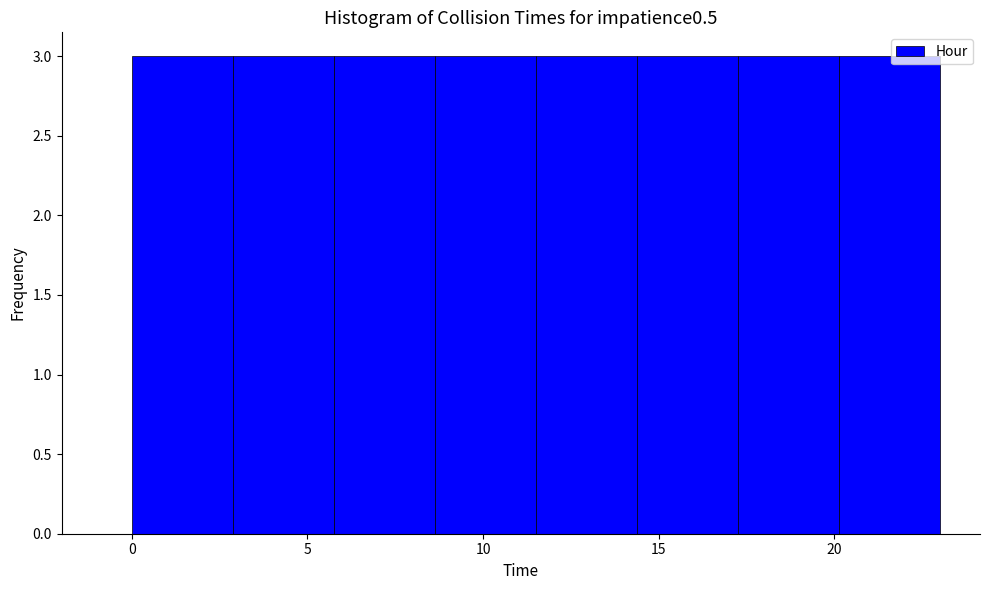

What is the height of the bar covering 20.0 to 23.0 on the x-axis? Neither the bar edges nor the heights are printed on the chart, so give them approximately, as read against the axes.

3